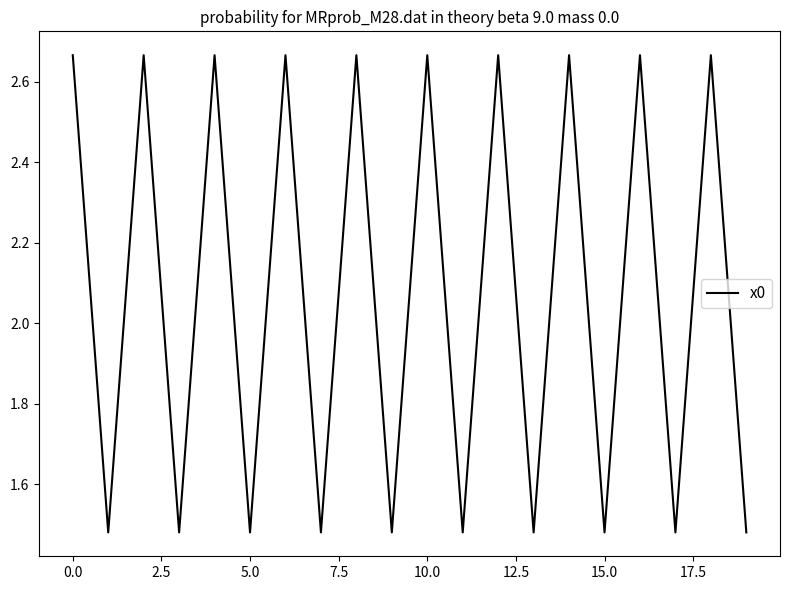

What is the difference between the maximum and minimum values?

1.2